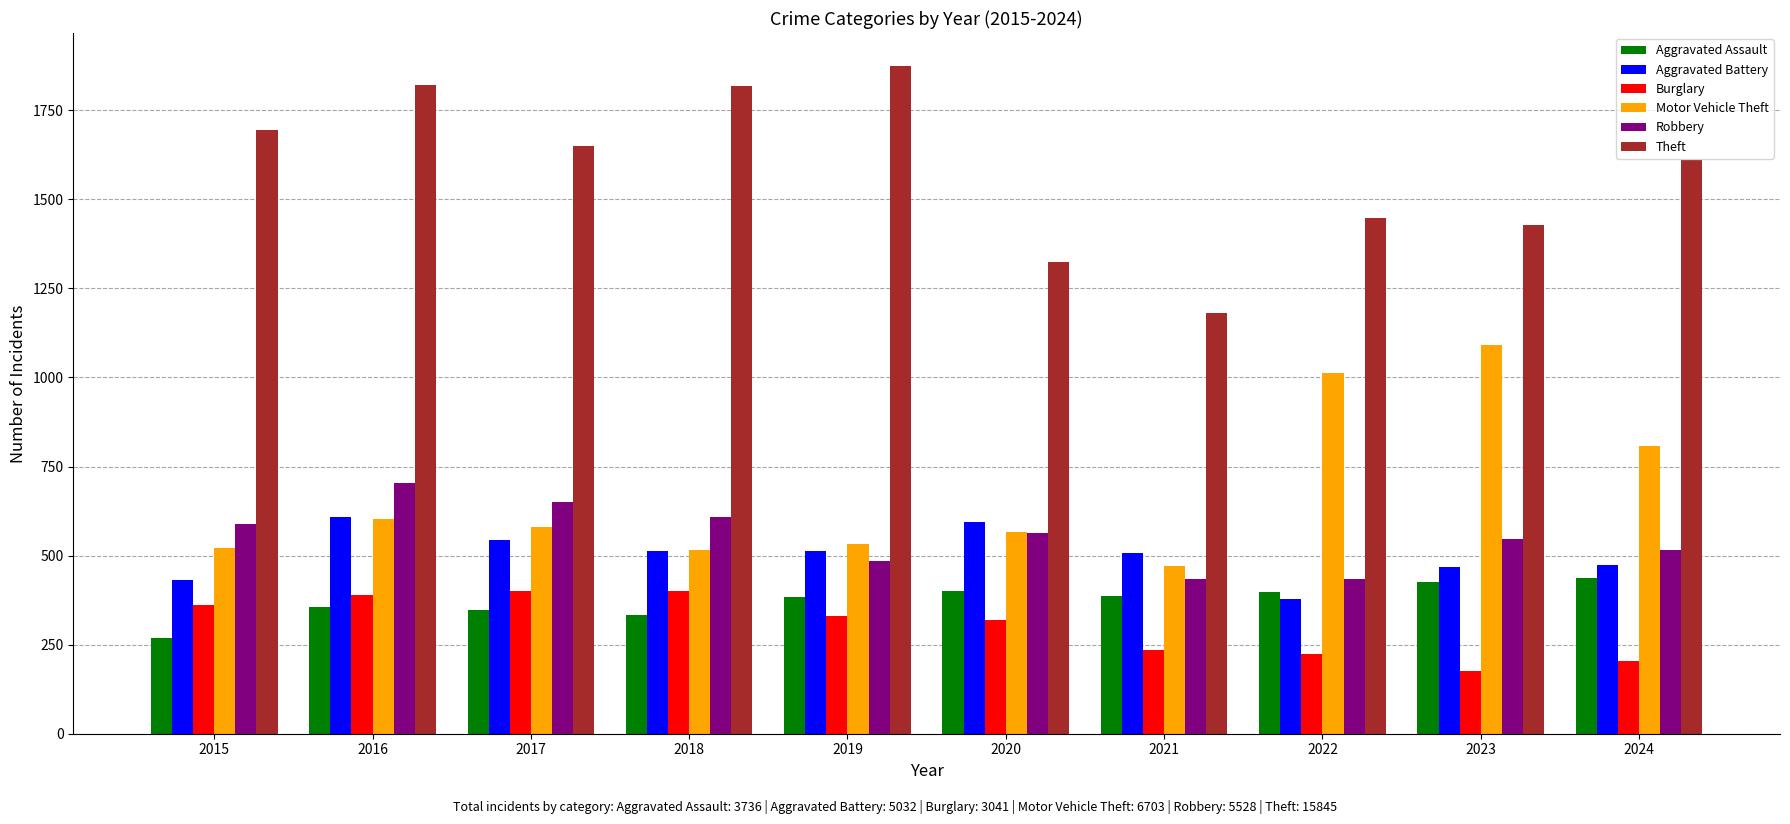

True or false: Motor Vehicle Theft has a value of 604 at 2016.

True